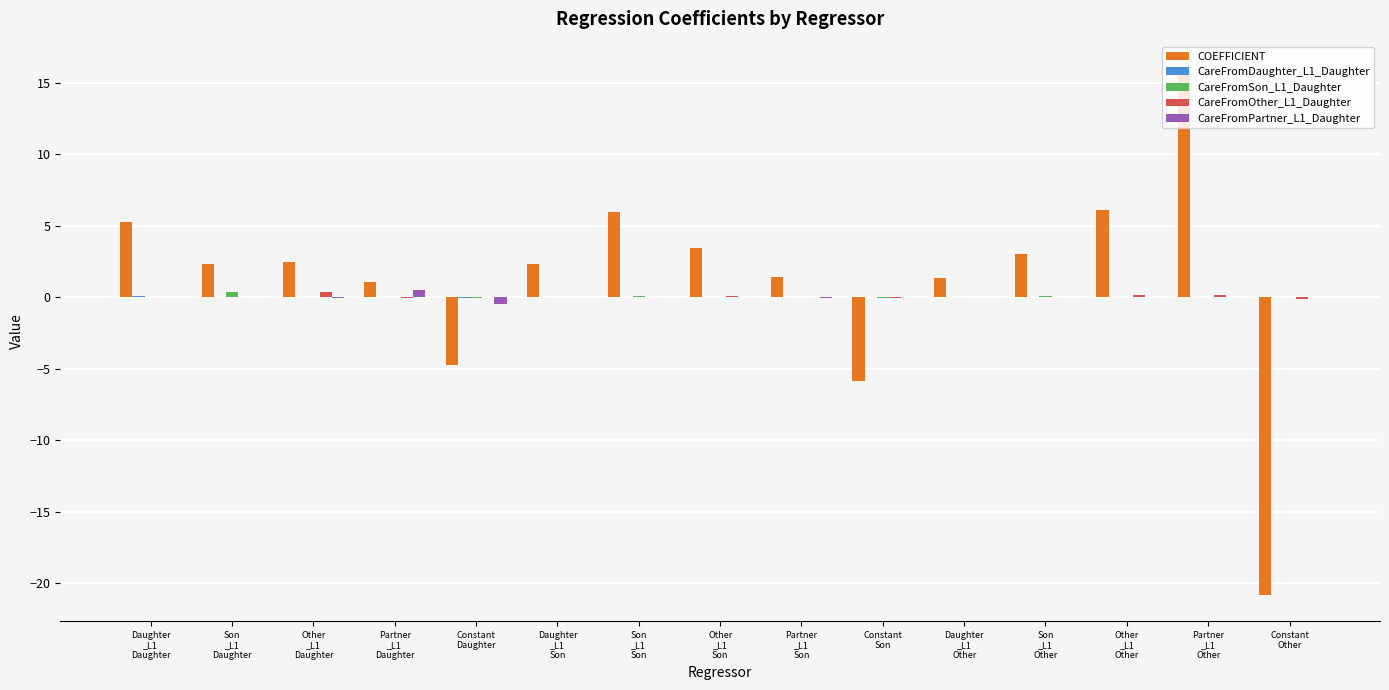

How many categories are shown in the chart?

15